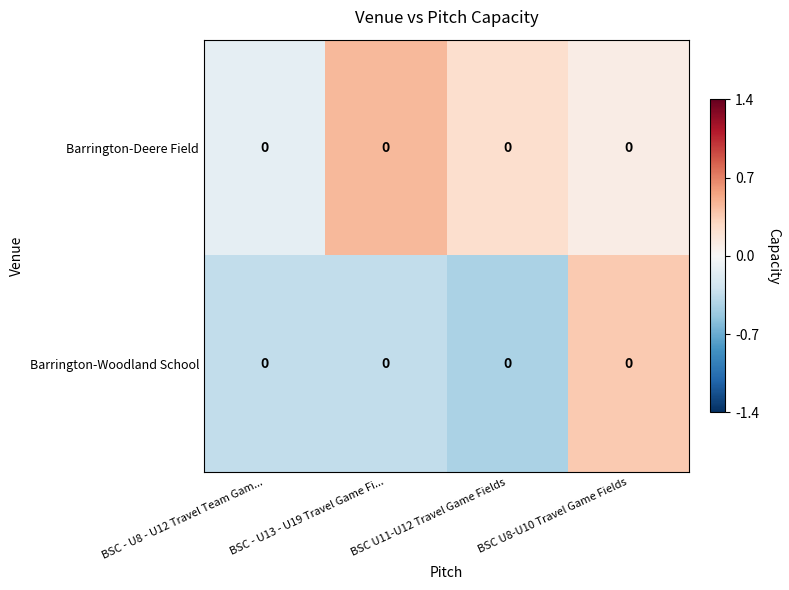

Is it true that Barrington-Woodland School equals -0.3 at BSC - U13 - U19 Travel Game Fi...?

True